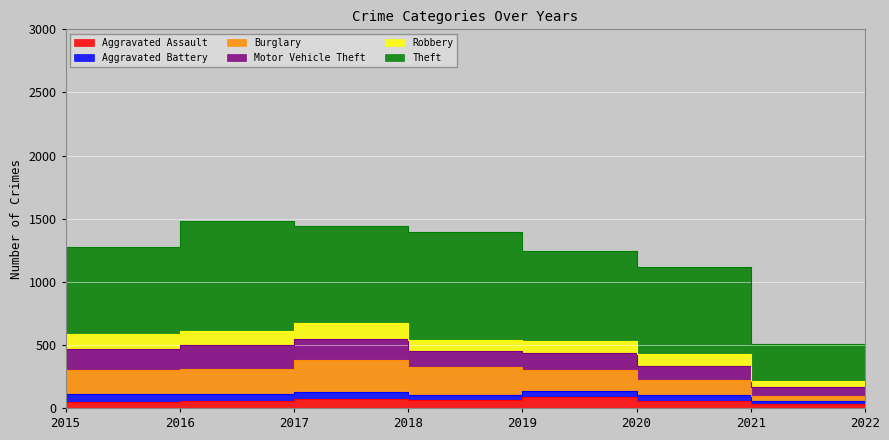

At how many categories does at least one series exceed 770?

2